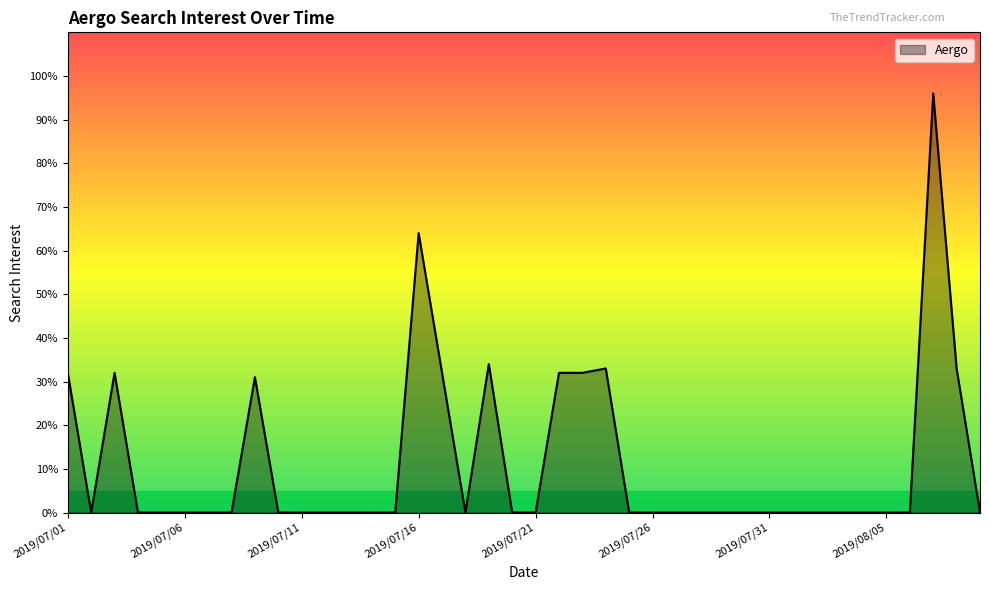

What is the maximum value shown in the chart?

96